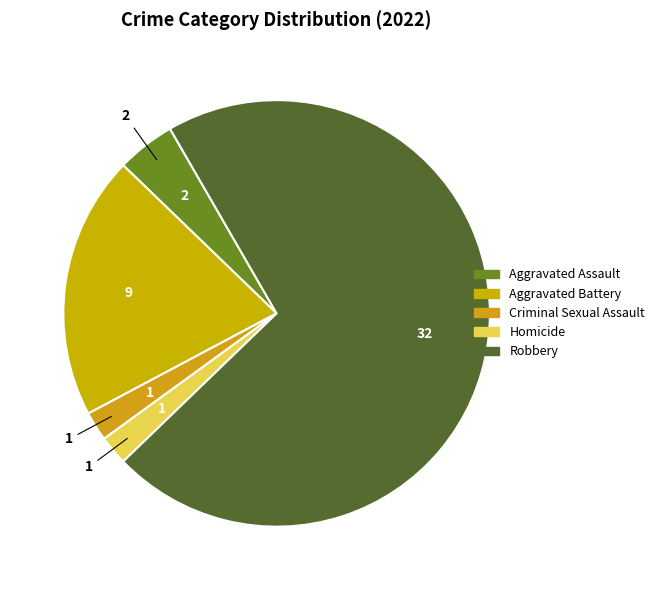

To the nearest percent, what portion does Robbery represent?

71%